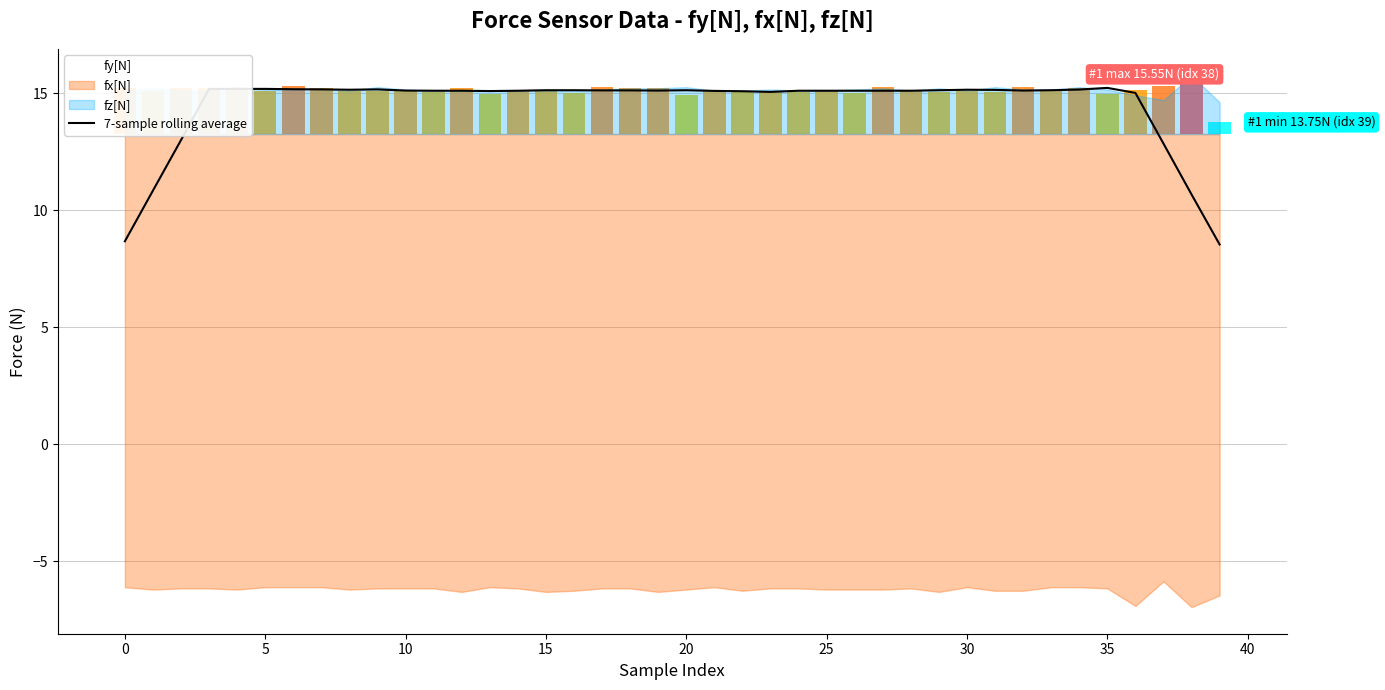

What is the label of the 16th bar from the left?

15